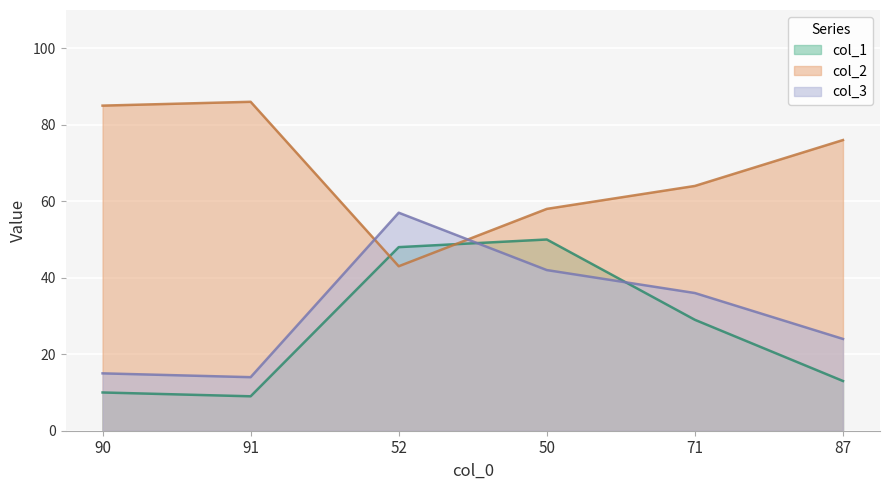

Where do col_3 and col_2 first cross each other?

91 and 52